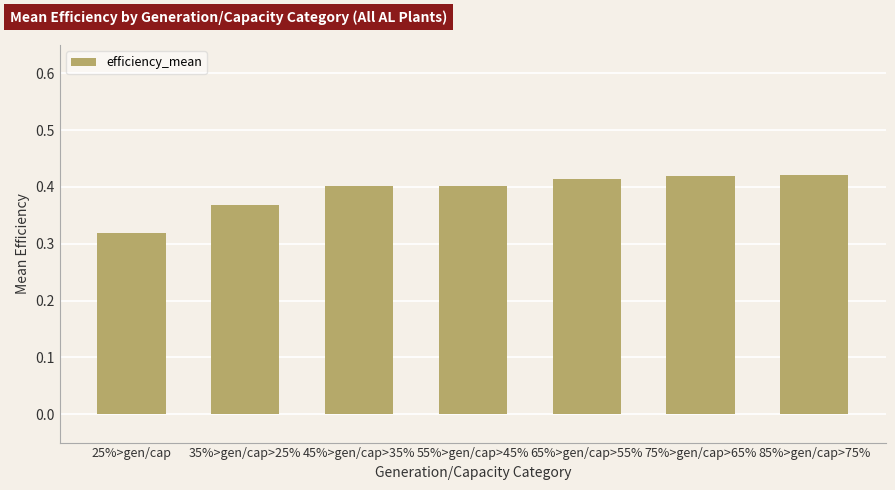

What position from the left is 85%>gen/cap>75%?

7